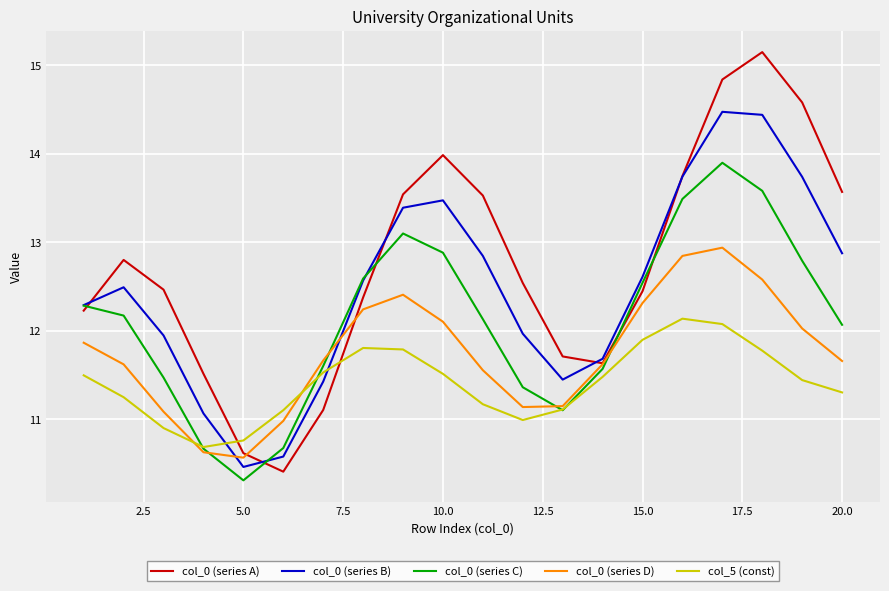

Rank the series by their average value, from highest to lowest.

col_0 (series A), col_0 (series B), col_0 (series C), col_0 (series D), col_5 (const)